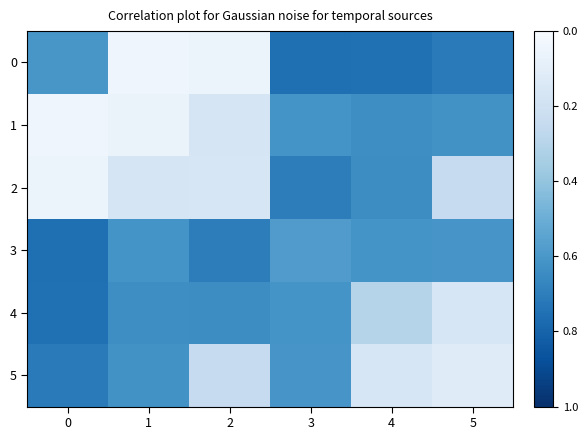

Reading left to right, what are all the values shown in this chart?

0: 0=0.4	1=1.0	2=0.9	3=0.2	4=0.2	5=0.3
1: 0=1.0	1=0.9	2=0.8	3=0.4	4=0.4	5=0.4
2: 0=0.9	1=0.8	2=0.8	3=0.3	4=0.4	5=0.8
3: 0=0.2	1=0.4	2=0.3	3=0.4	4=0.4	5=0.4
4: 0=0.2	1=0.4	2=0.4	3=0.4	4=0.7	5=0.8
5: 0=0.3	1=0.4	2=0.8	3=0.4	4=0.8	5=0.9